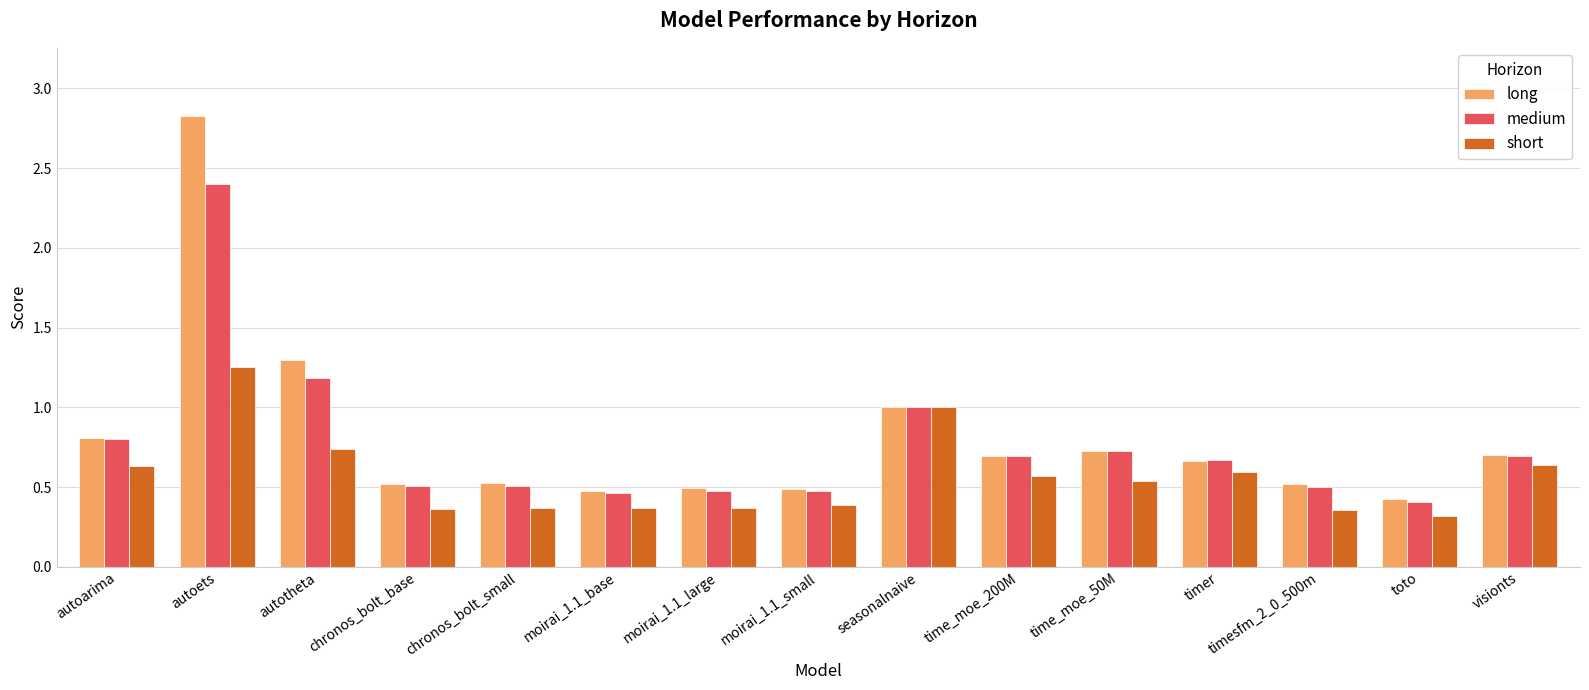

What is the difference between the highest and lowest values at visionts?

0.1